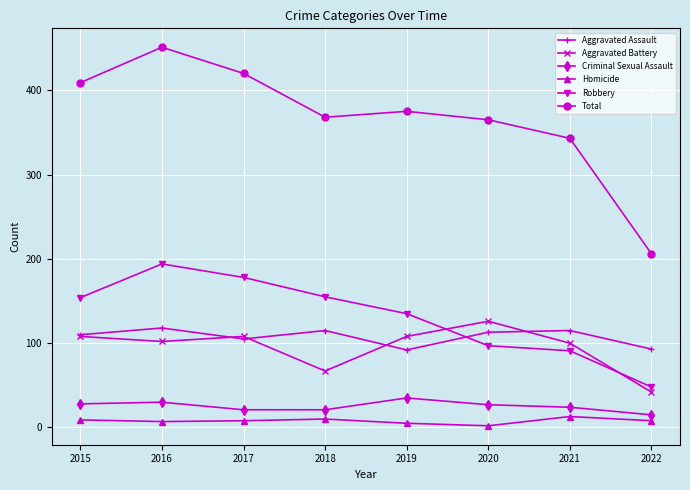

The value of Total at 2017 is 162. True or false?

False